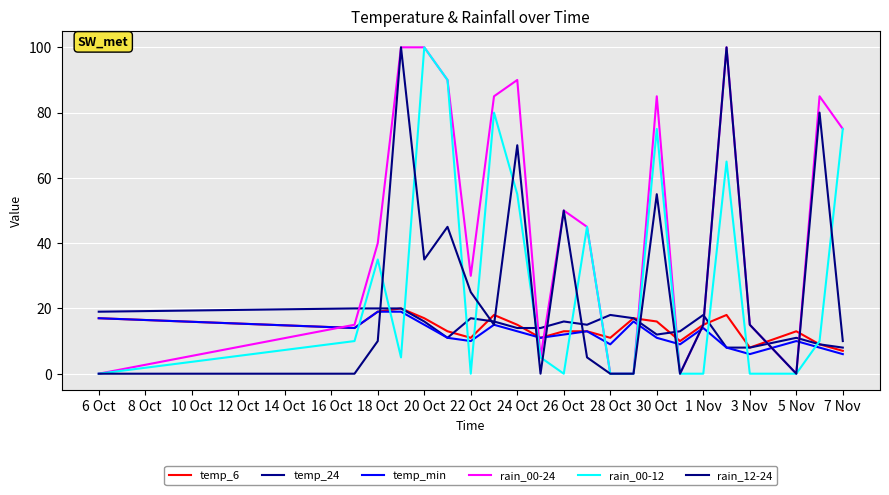

Reading left to right, transcribe all the data shown in this chart.

temp_6: 17	14	19	20	17	13	11	18	15	11	13	13	11	17	16	10	15	18	8	13	9	7
temp_24: 19	20	20	20	16	11	17	16	14	14	16	15	18	17	12	13	18	8	8	11	9	8
temp_min: 17	14	19	19	15	11	10	15	13	11	12	13	9	16	11	9	14	8	6	10	8	6
rain_00-24: 0	15	40	100	100	90	30	85	90	5	50	45	0	0	85	0	15	100	15	0	85	75
rain_00-12: 0	10	35	5	100	90	0	80	55	5	0	45	0	0	75	0	0	65	0	0	10	75
rain_12-24: 0	0	10	100	35	45	25	15	70	0	50	5	0	0	55	0	15	100	15	0	80	10